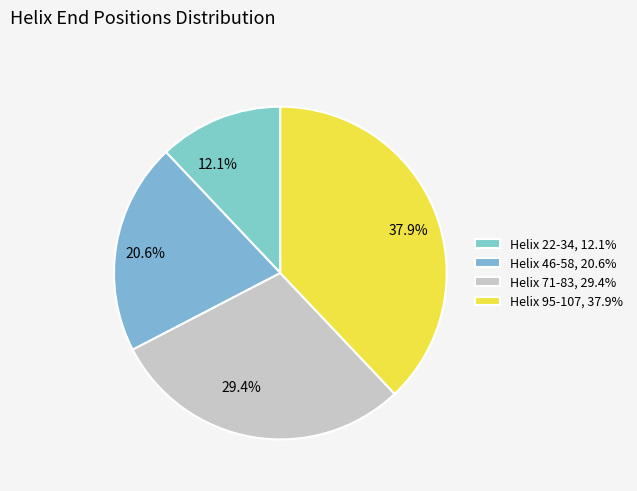

Is Helix 22-34 the majority of the pie?

No